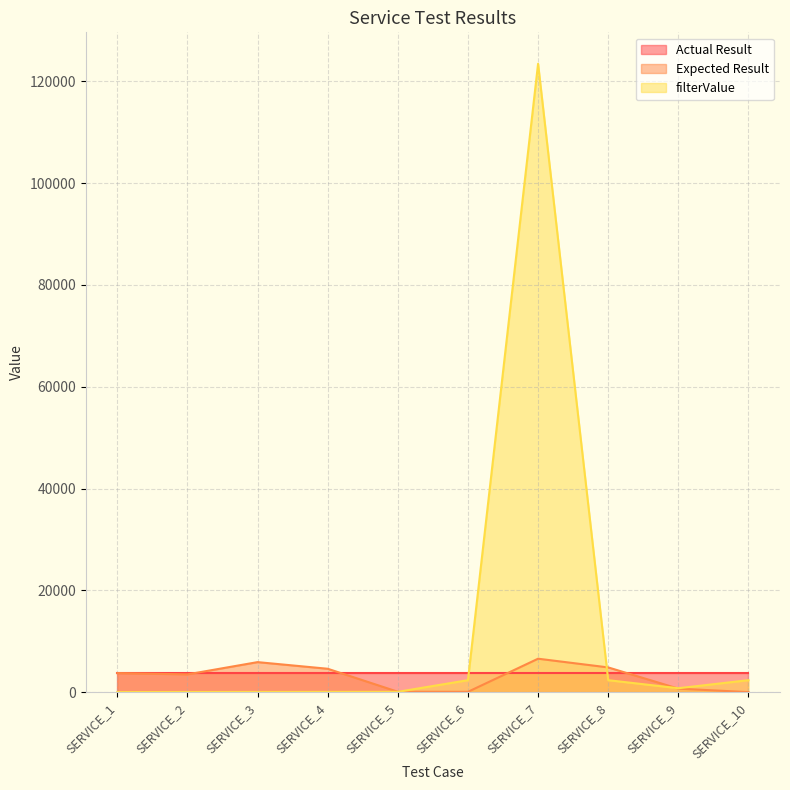

Does the chart have visible grid lines?

Yes